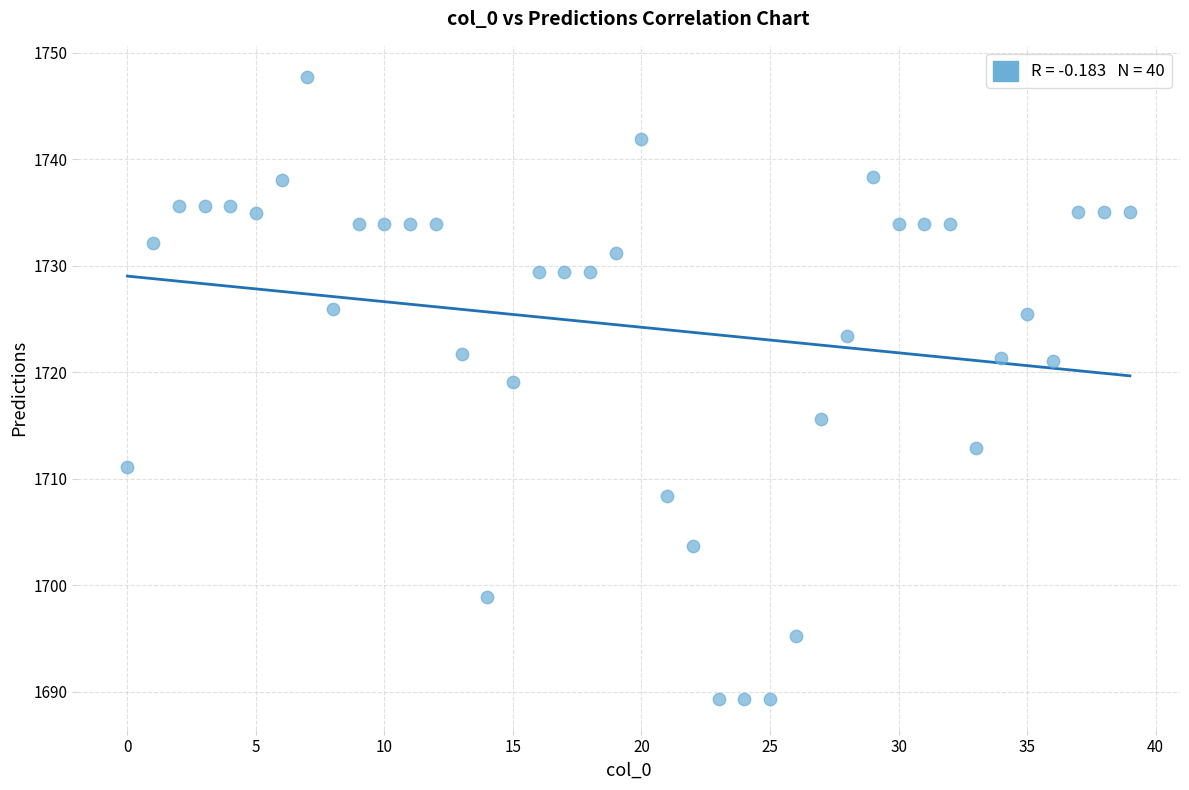

What Y value in the scatter plot is closest to 1718?

1719.1